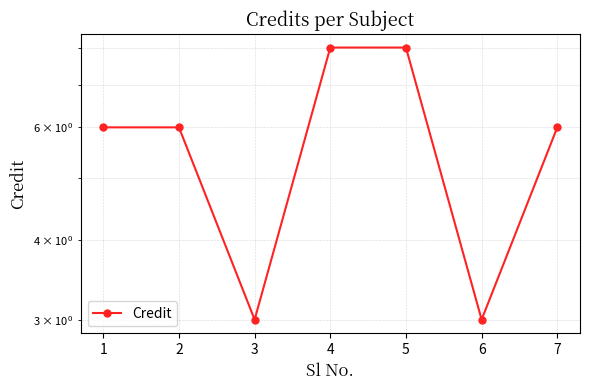

The chart shows a value of 4 at 3. True or false?

False